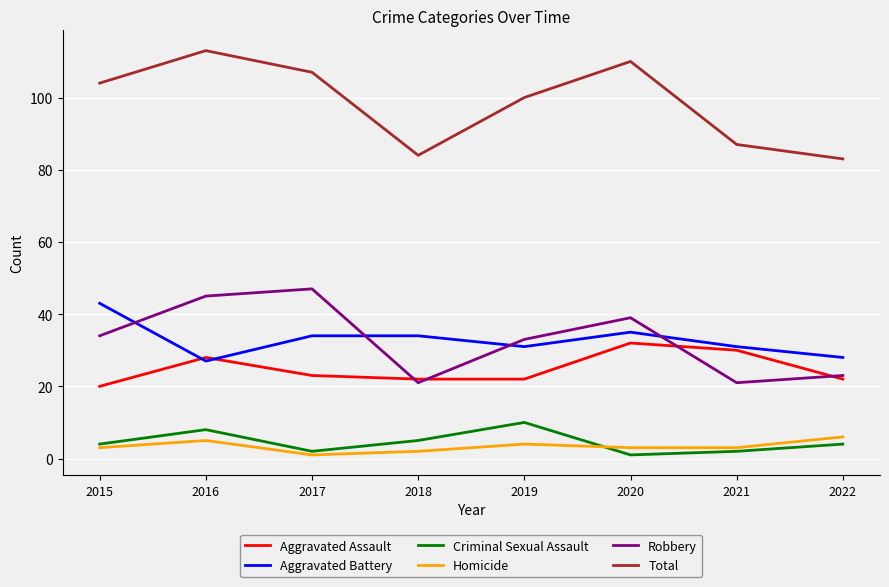

At which category does Aggravated Assault reach its first local peak?

2016